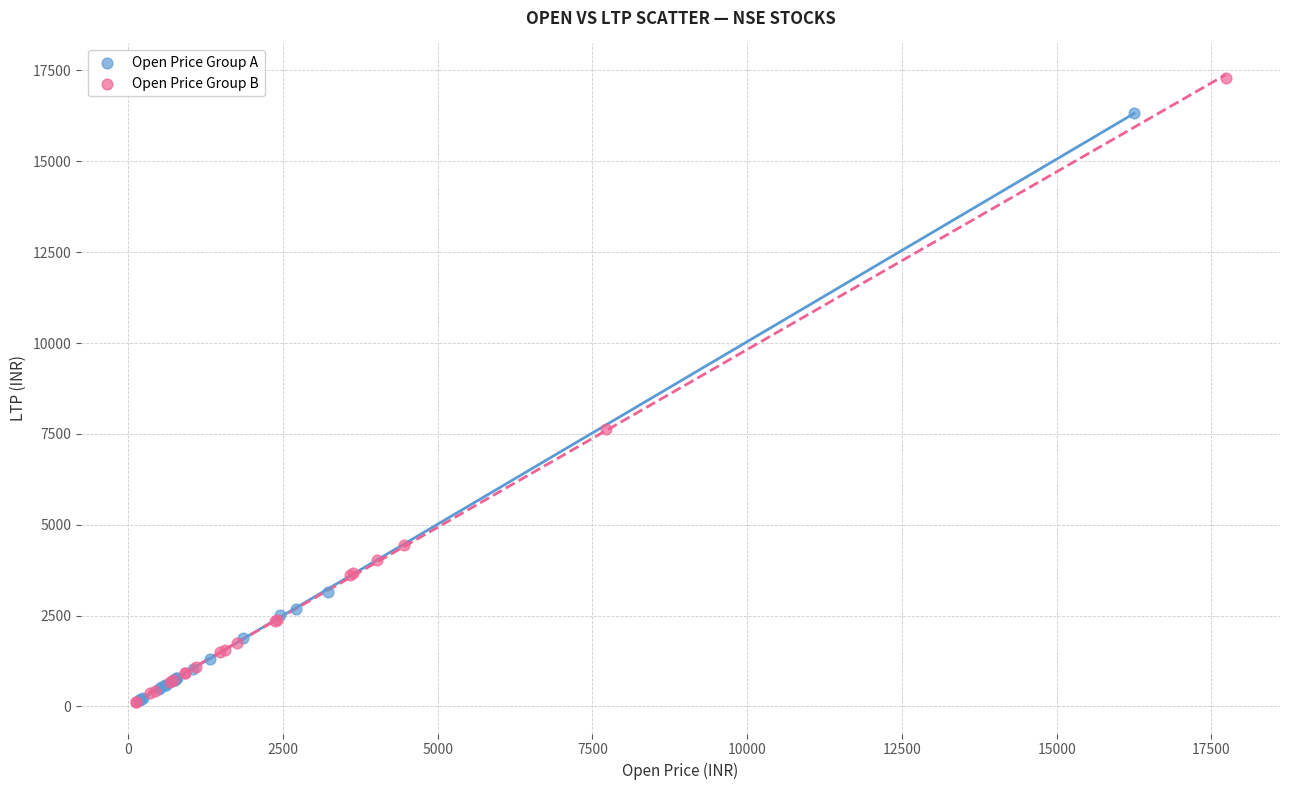

Which series reaches the maximum Y coordinate?

Open Price Group B